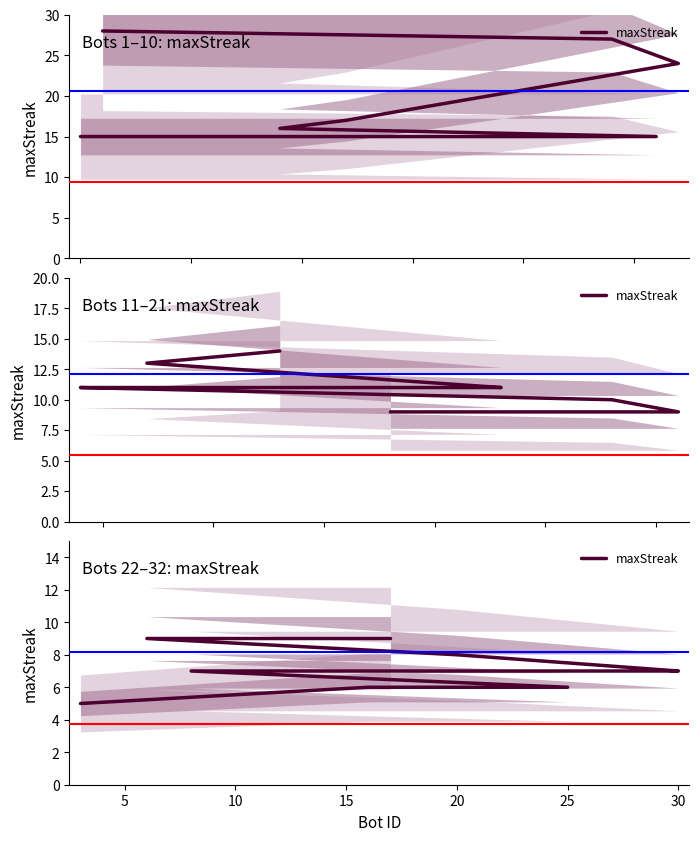

The chart shows a value of 2 at 10. True or false?

False